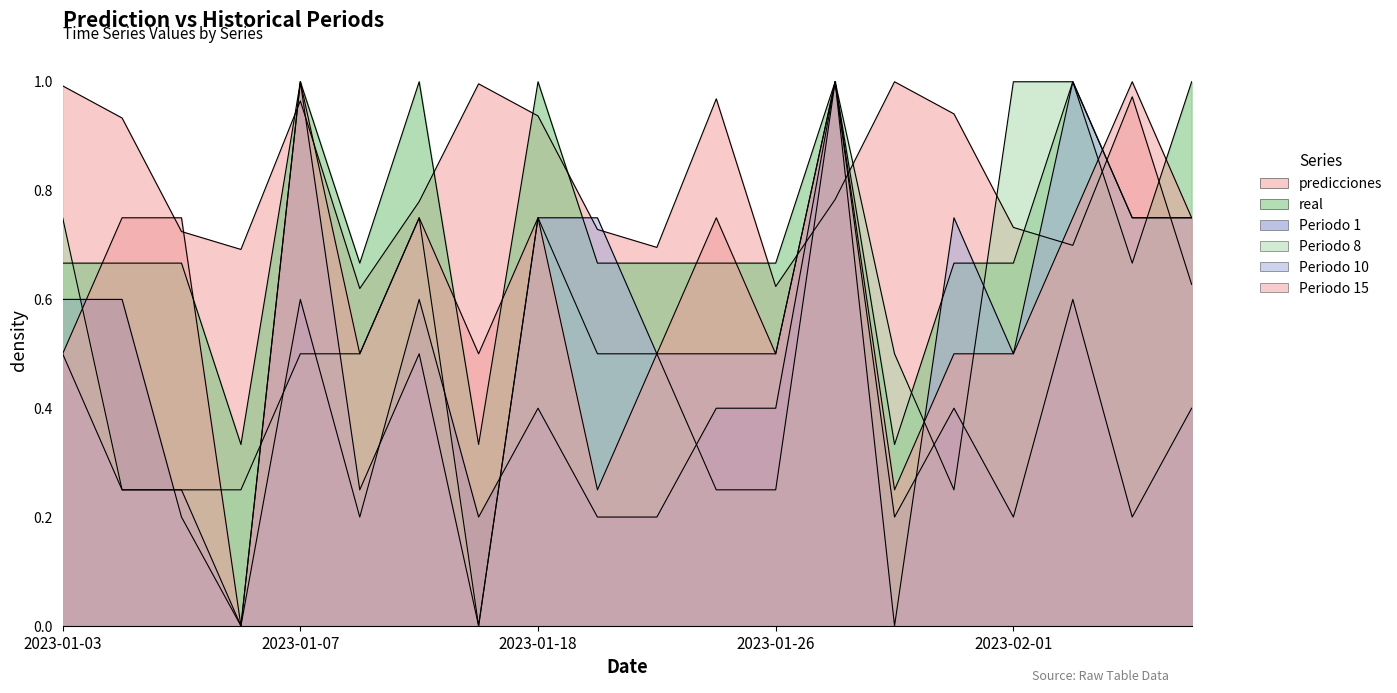

What is the difference between the maximum and minimum values in the predicciones series?

0.4